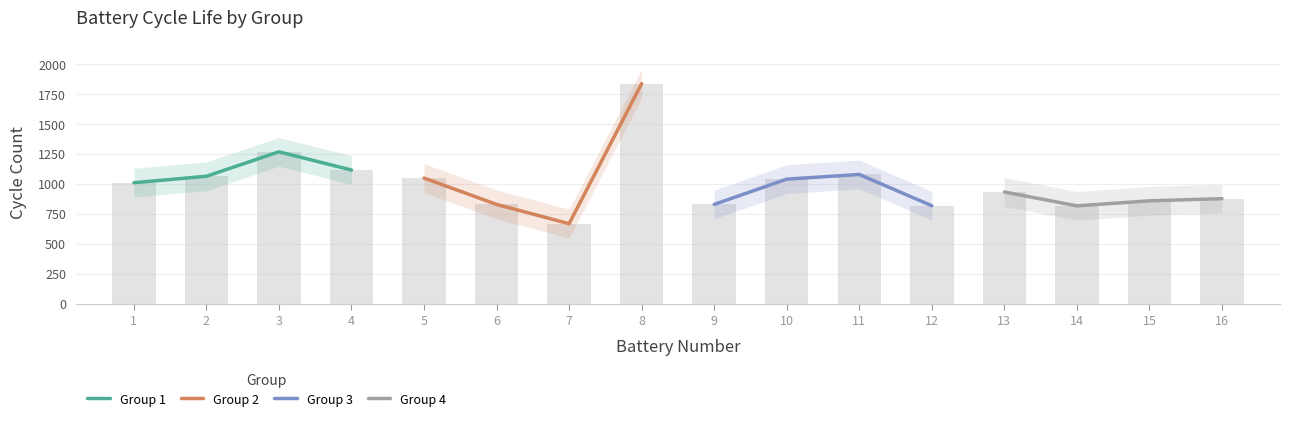

What are all the series names shown in the legend?

Group 1, Group 2, Group 3, Group 4